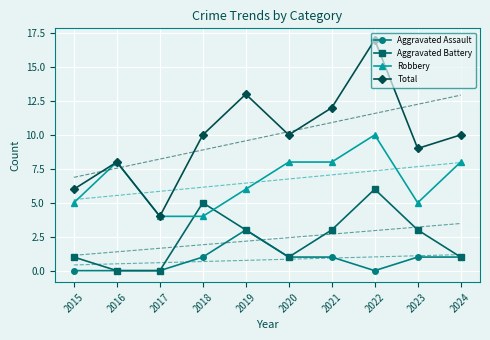

How many positive values does the Aggravated Assault series have?

6